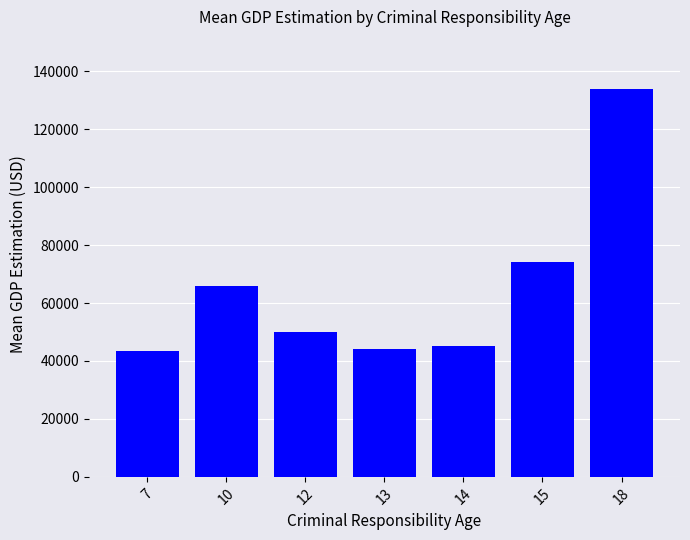

What is the minimum value shown in the chart?

43295.0